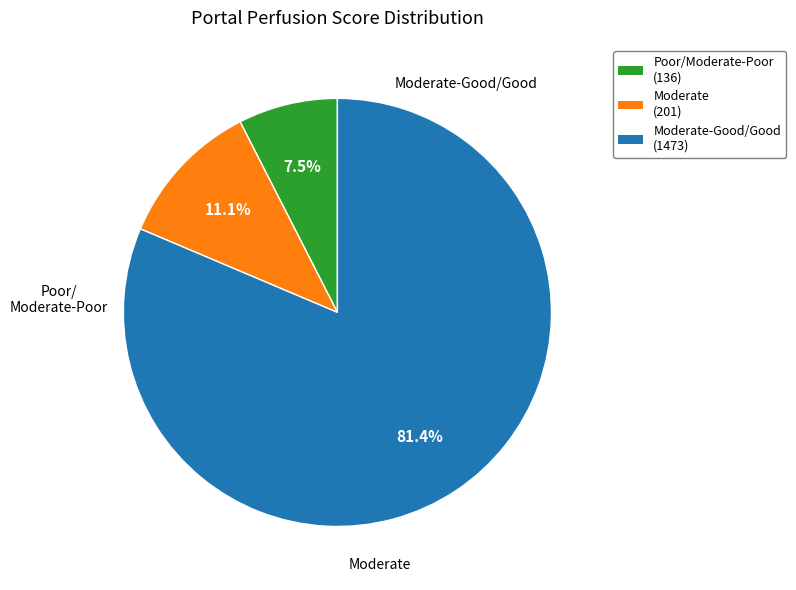

Is there a majority slice in this chart?

Yes